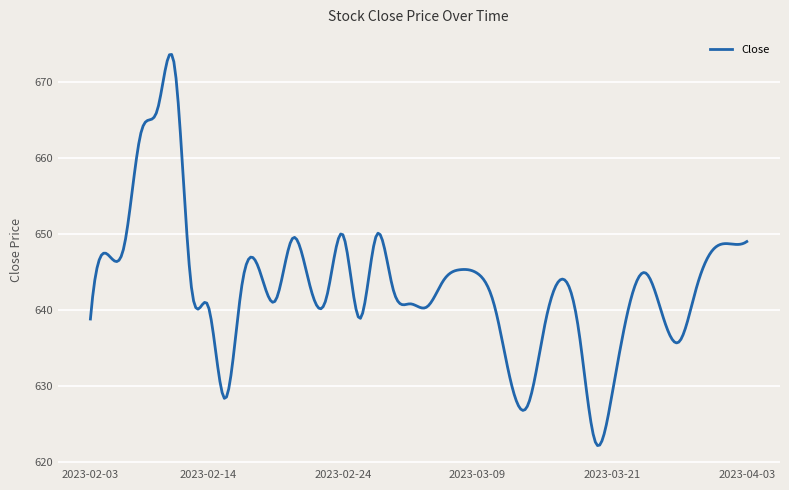

What is the difference between the second highest and second lowest values?

51.4